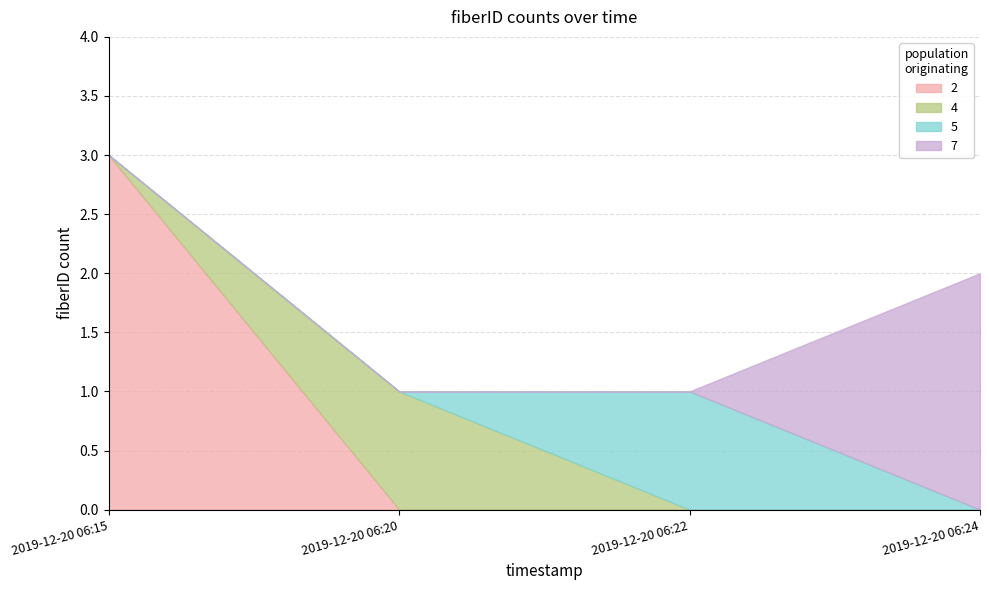

What is the difference between the maximum and second lowest values?

2